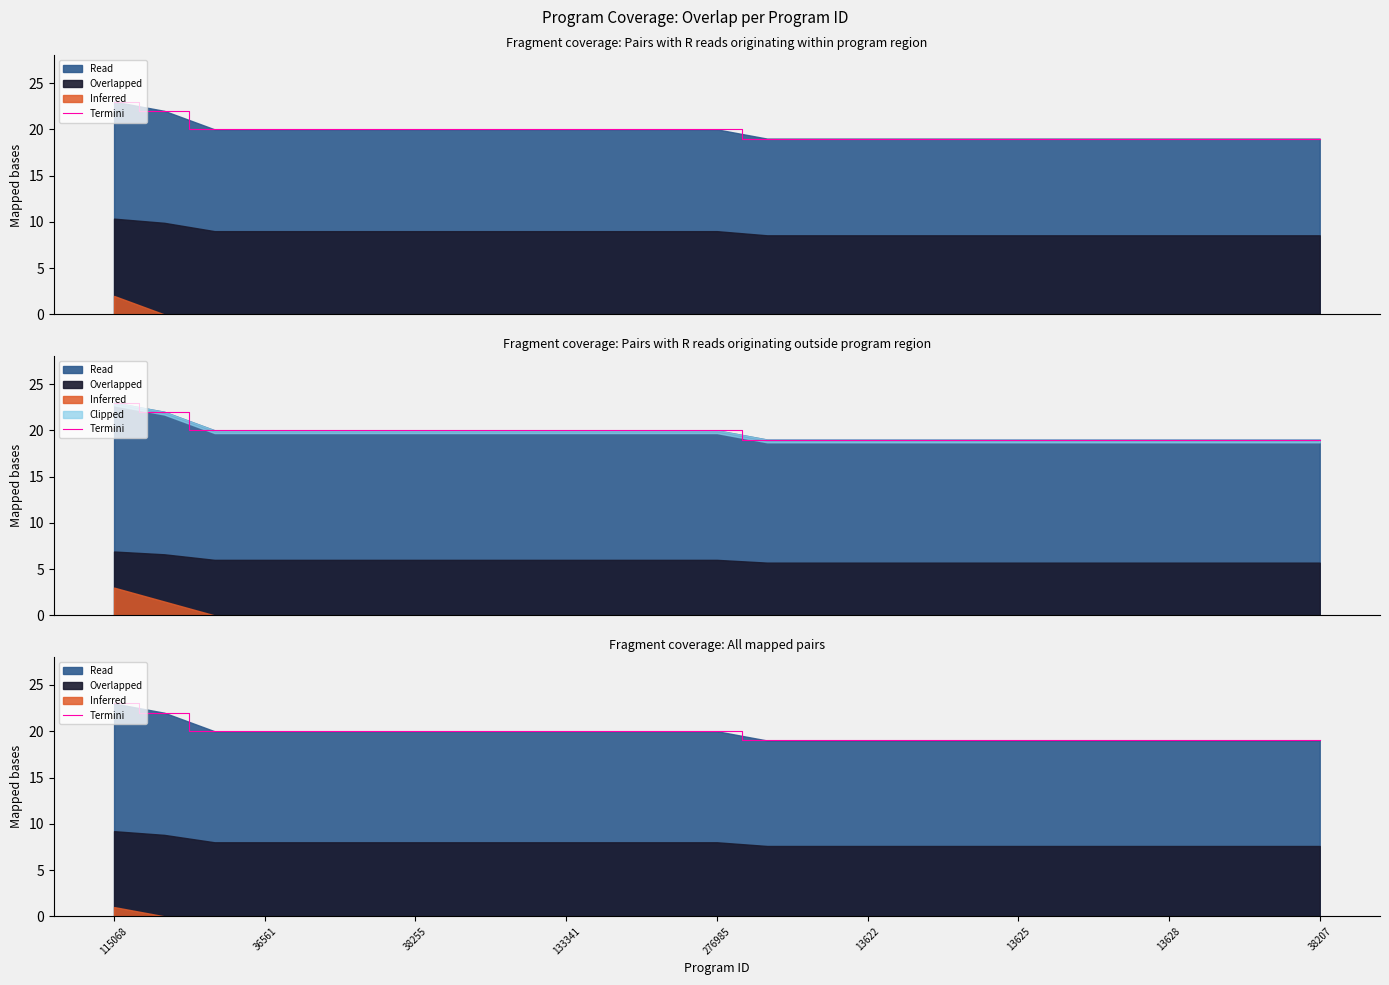

True or false: the data has more than 2 interior local peaks.

False